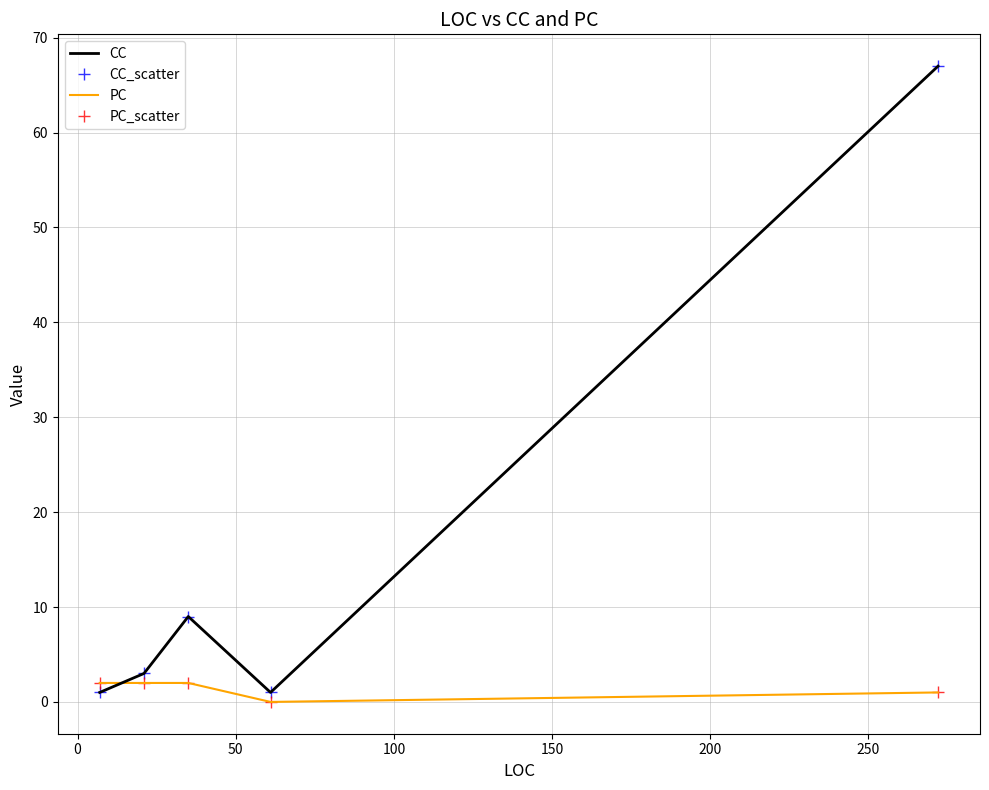

Is this an area chart (filled region under the line)?

No